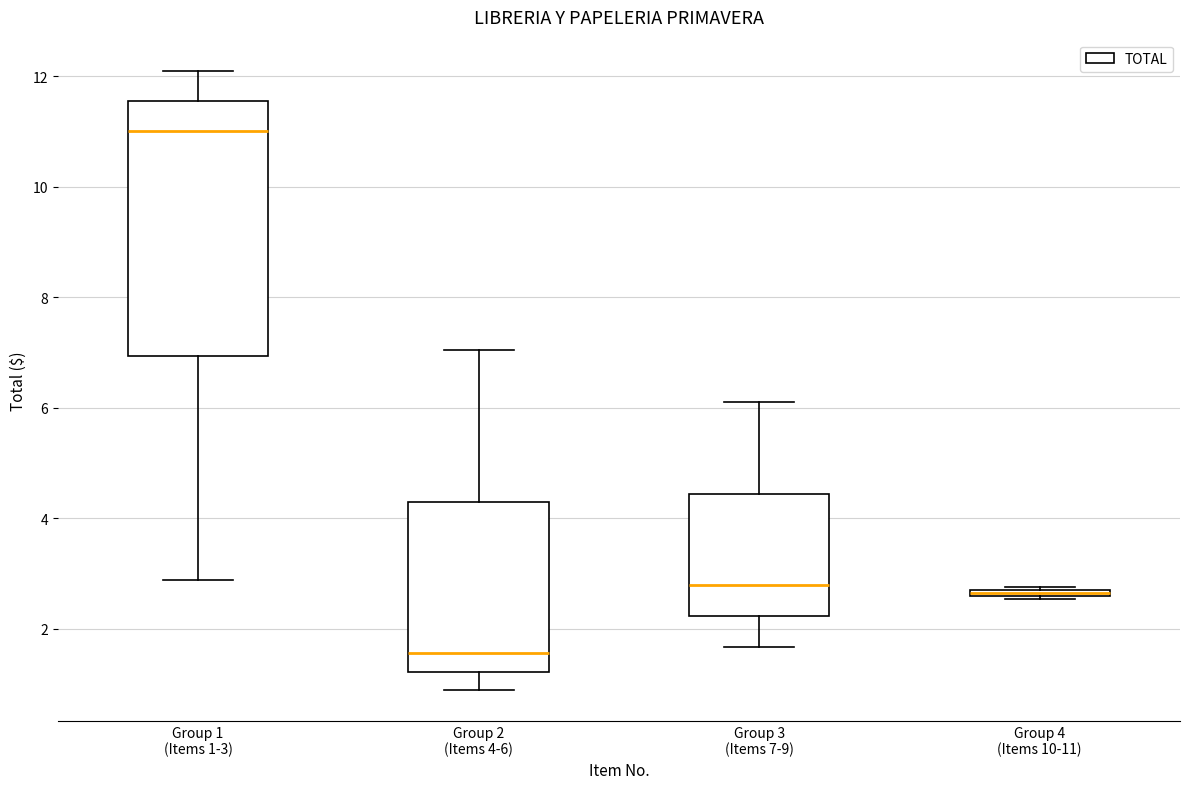

Where is the lower edge of the box for Group 2 (Items 4-6) on the y-axis? The values are not printed on the chart, so give them approximately, as read against the axis.

1.2